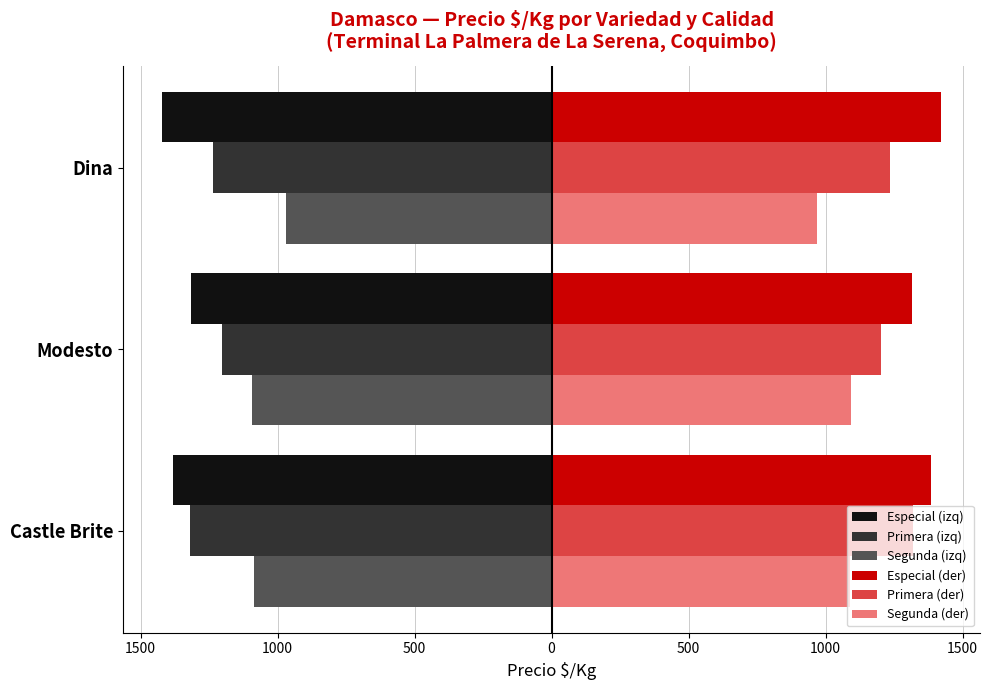

What is the sum of all Especial (izq) values?

-4118